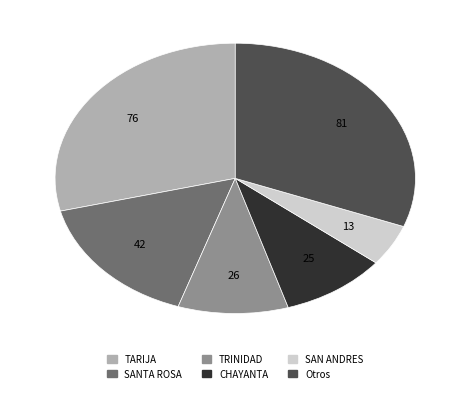

Is there a majority slice in this chart?

No